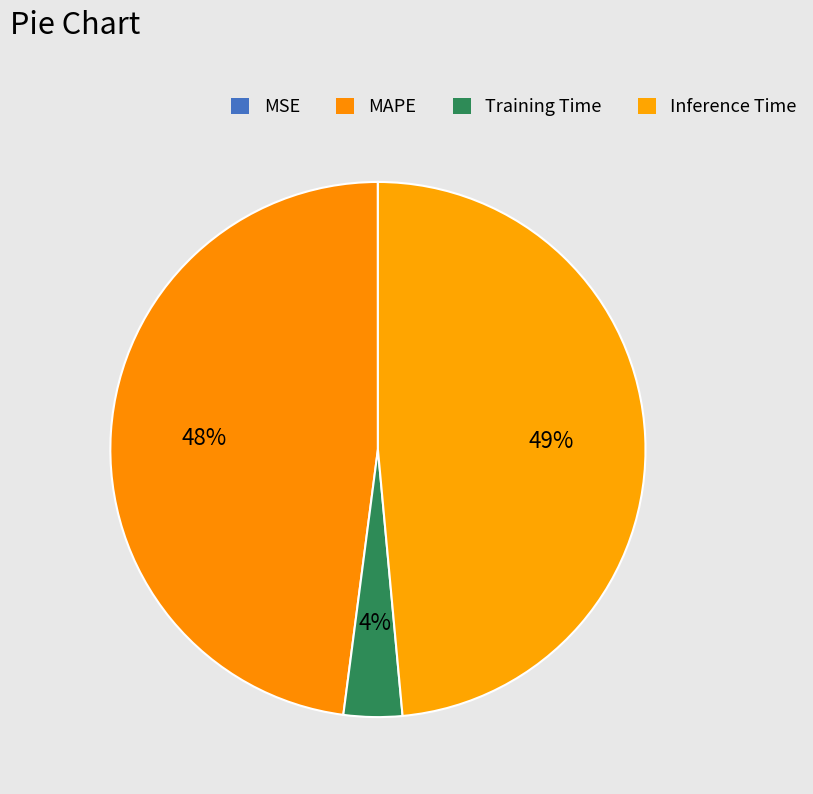

What percentage is the Inference Time slice, to the nearest percent?

49%